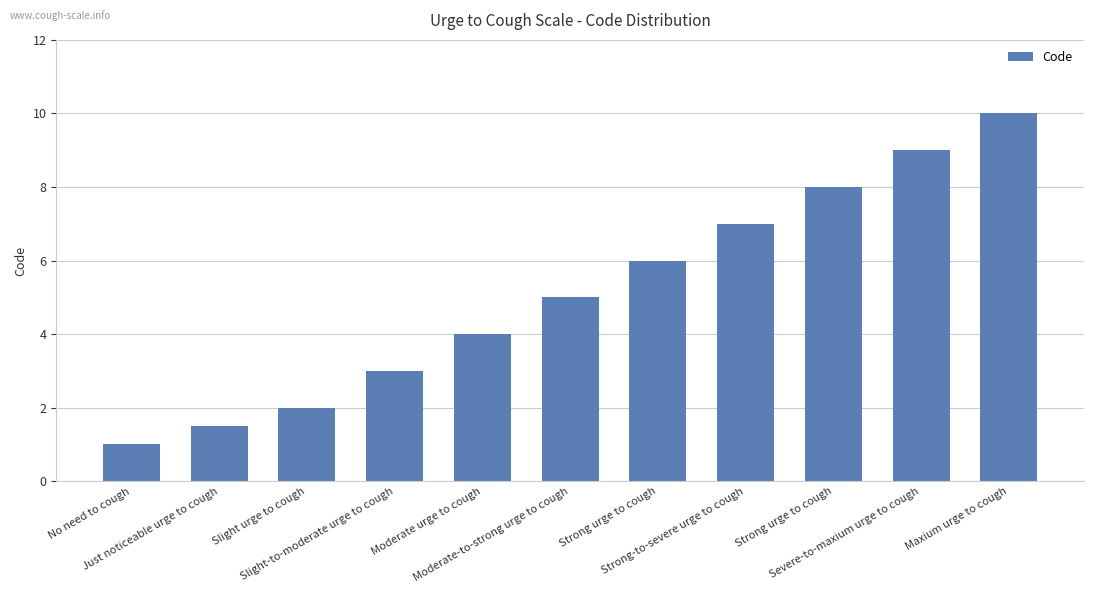

What is the label of the 2nd bar from the right?

Severe-to-maxium urge to cough